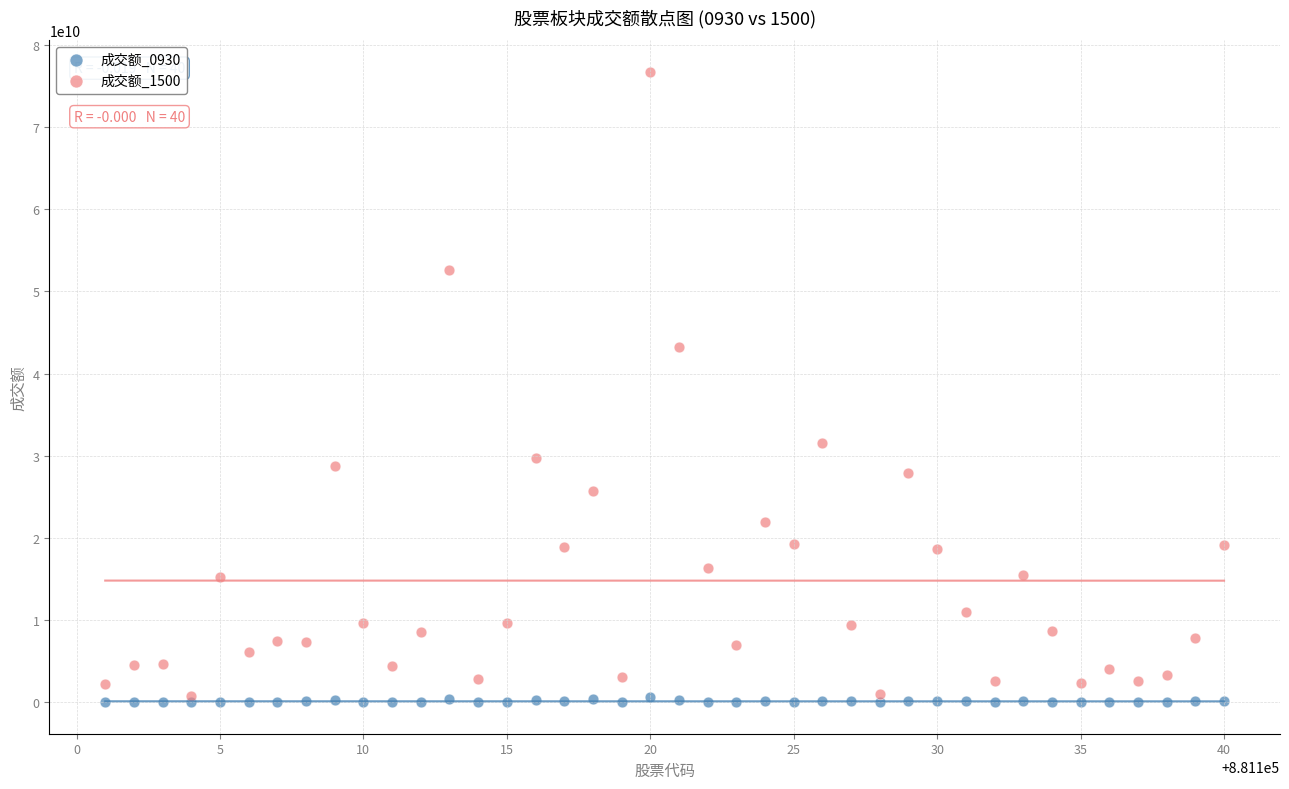

Which series contains the lowest Y value?

成交额_0930